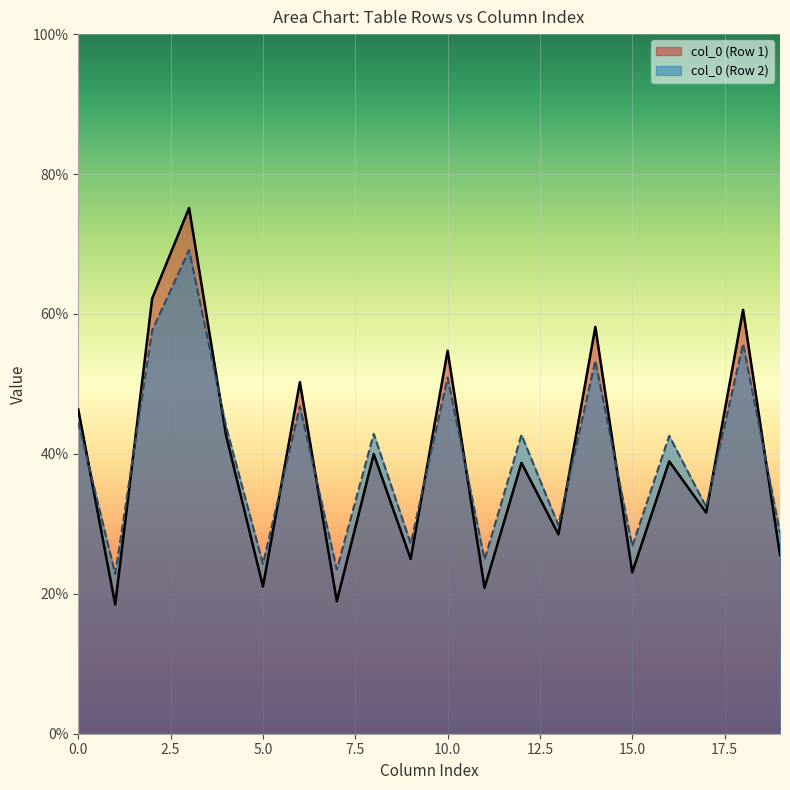

The value of col_0 (Row 2) at 15.0 is 26.8. True or false?

True